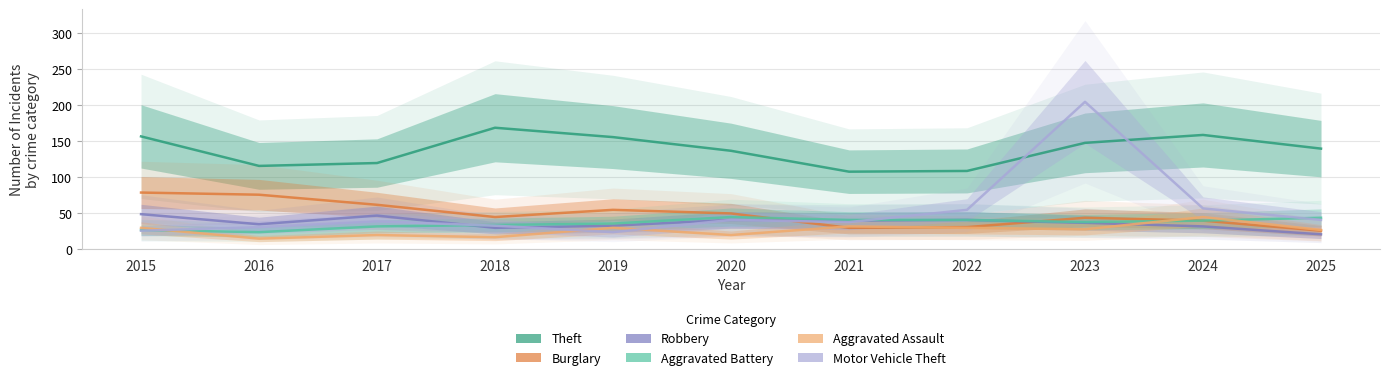

Rank the series by their maximum value, from highest to lowest.

Motor Vehicle Theft, Theft, Burglary, Robbery, Aggravated Battery, Aggravated Assault